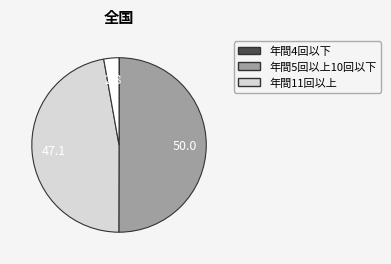

Count the number of slices in the pie.

4